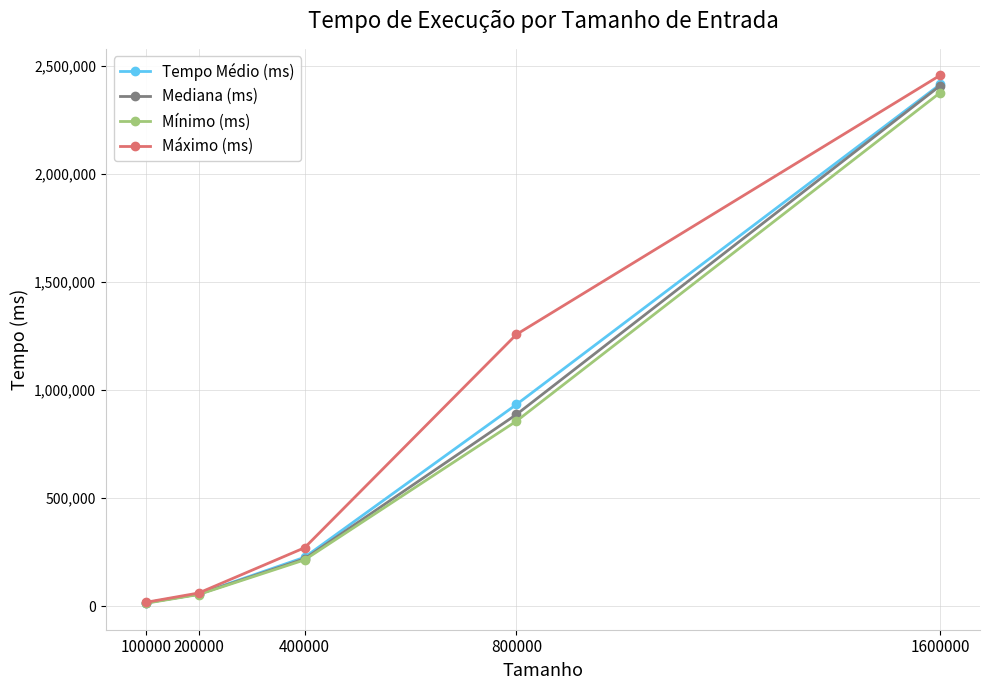

What is the value of the Mínimo (ms) point at the 5th from the left?

2376543.0